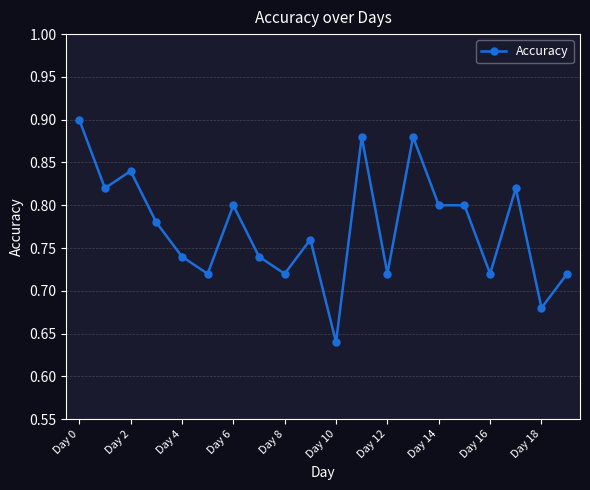

How many values are between 0 and 1?

20